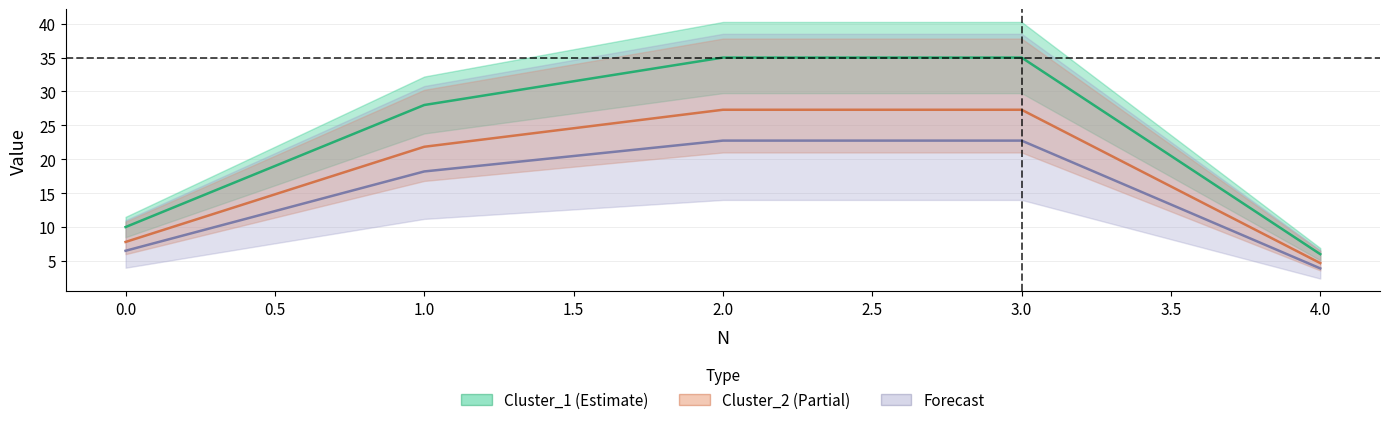

What is the lowest value of the Cluster_2 series?

4.7